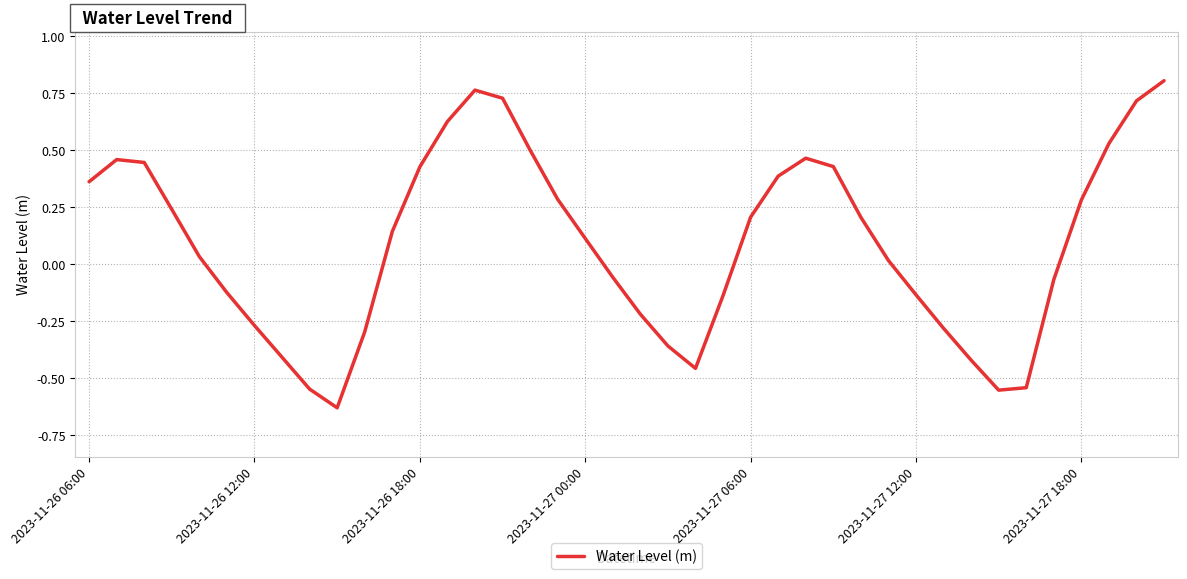

At which category does the chart reach its minimum across all series?

9